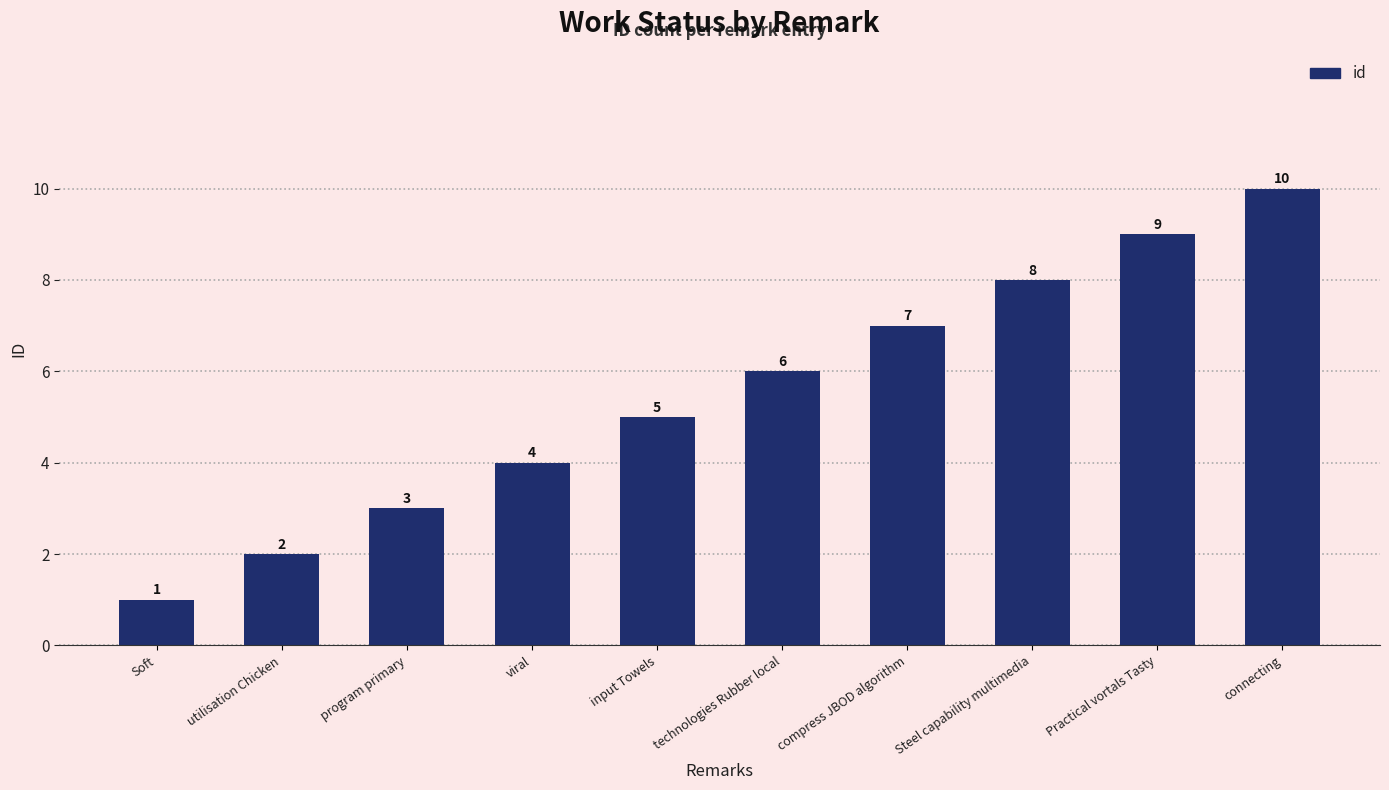

Between input Towels and Steel capability multimedia, which is larger?

Steel capability multimedia